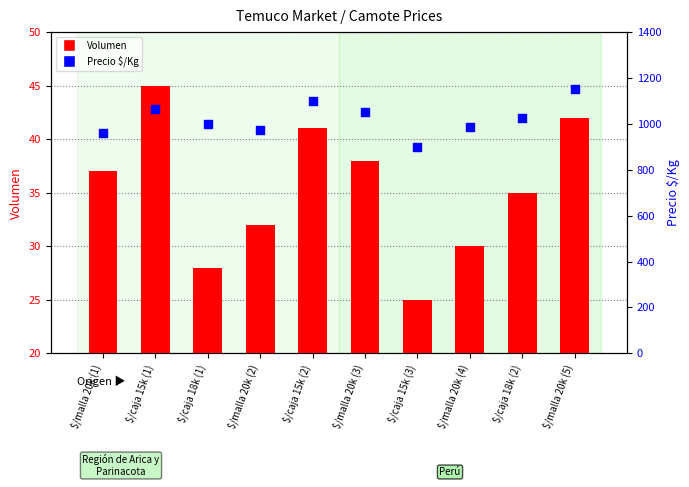

At how many categories does at least one series exceed 373?

10